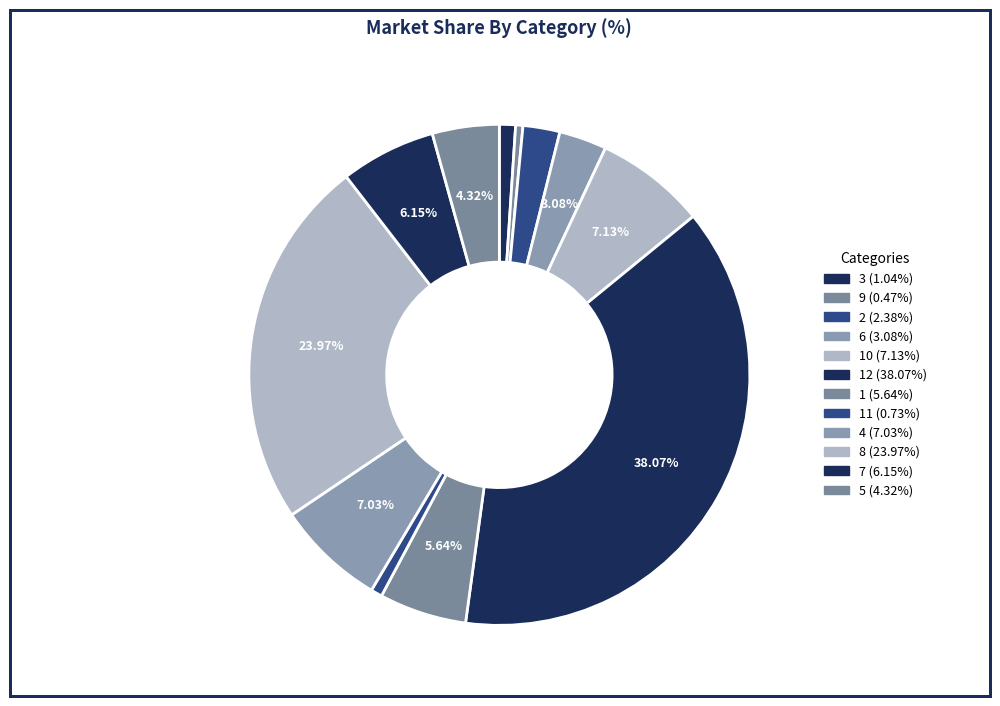

To the nearest percent, what is the difference between the largest and smallest slice percentages?

38%